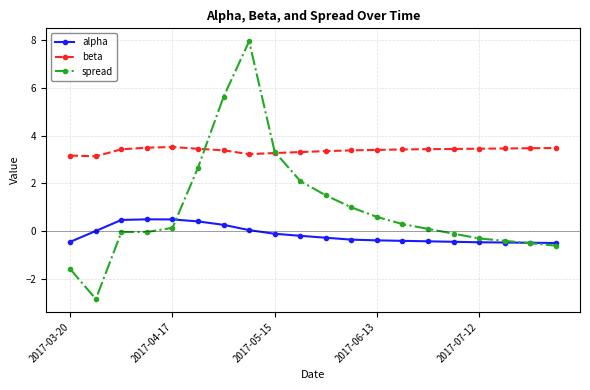

Rank the series by their average value, from lowest to highest.

alpha, spread, beta